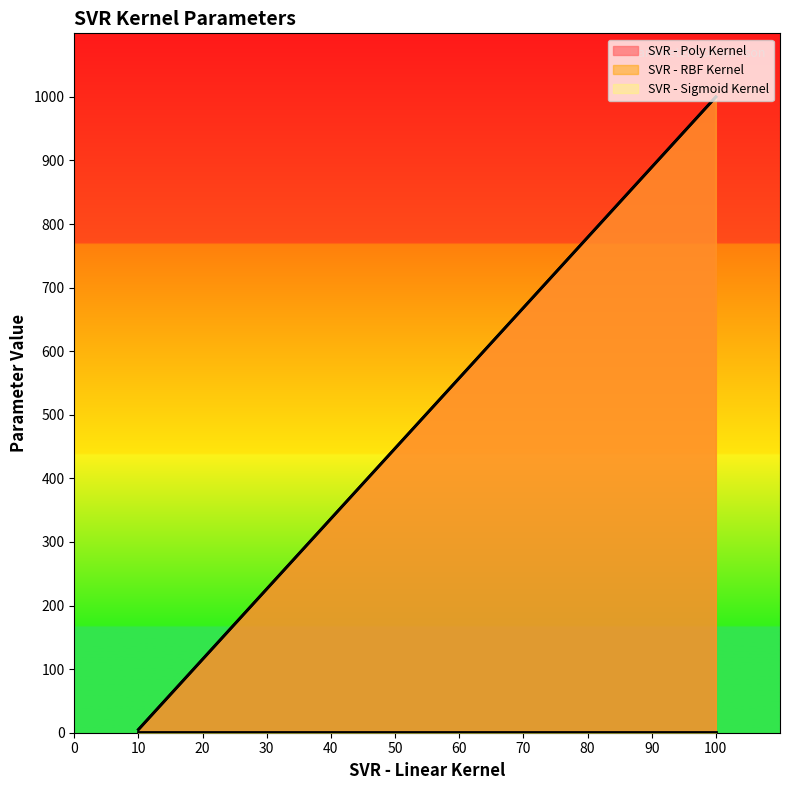

Rank the categories by SVR - RBF Kernel value from lowest to highest.

epsilon, C